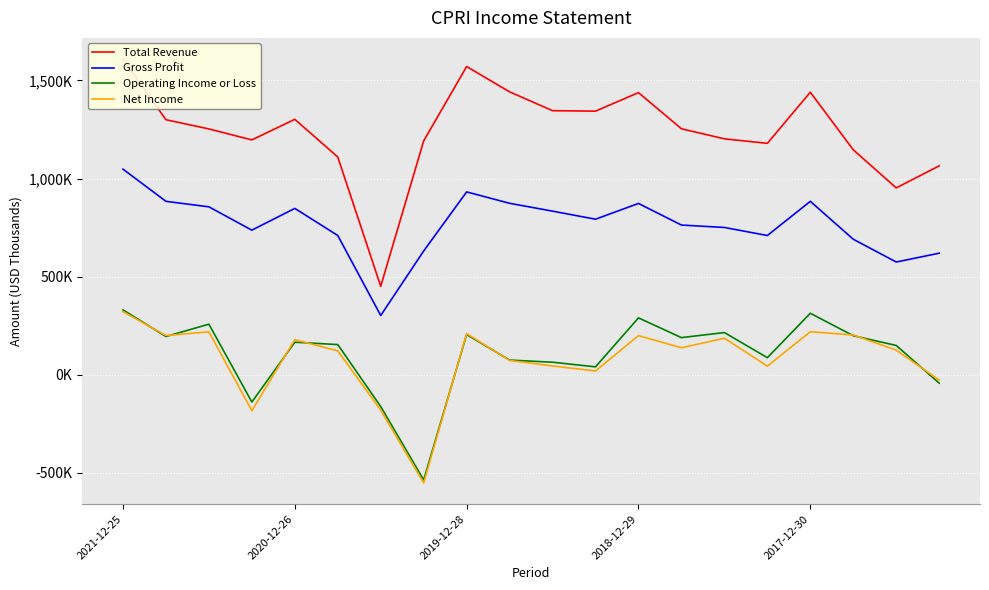

What is the difference between the maximum and minimum values in the Operating Income or Loss series?

867000